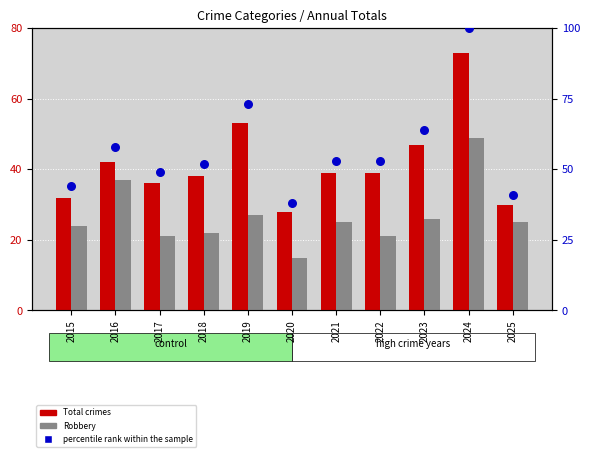

Which series has the largest Y range (max minus min)?

percentile rank within the sample